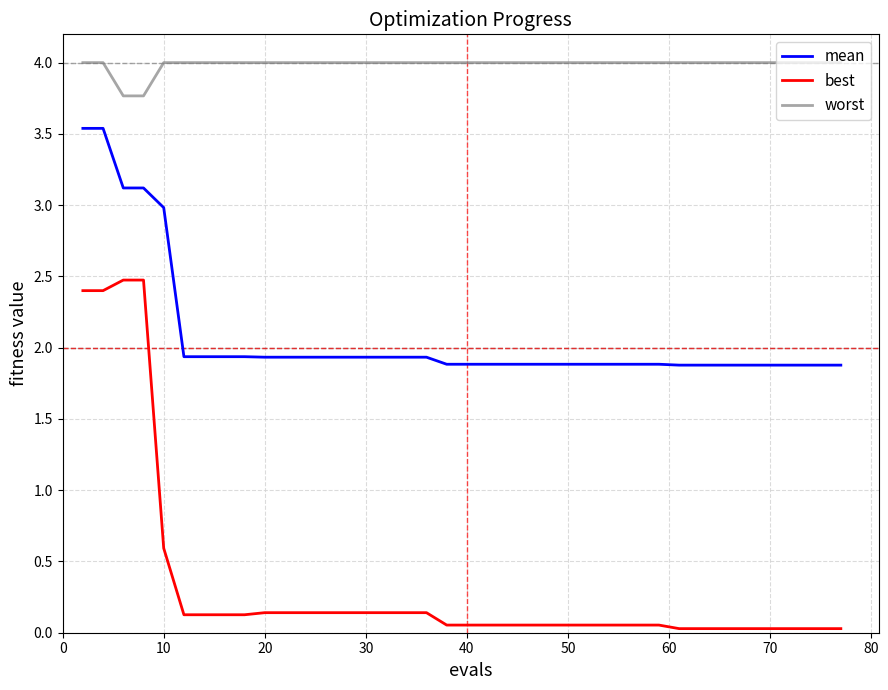

Which series has the largest total across all categories?

worst